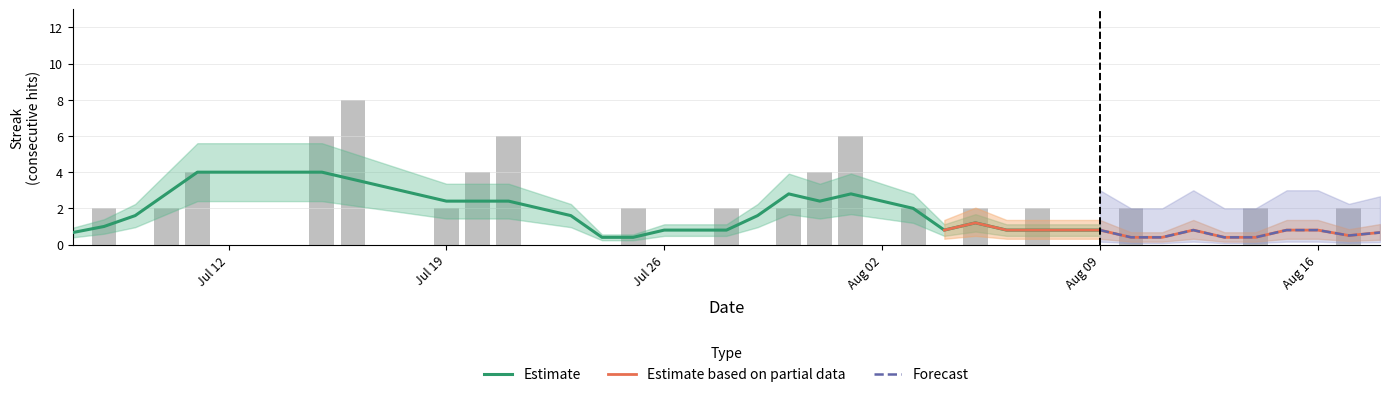

Is it true that Streak equals 6.8 at 4?

False